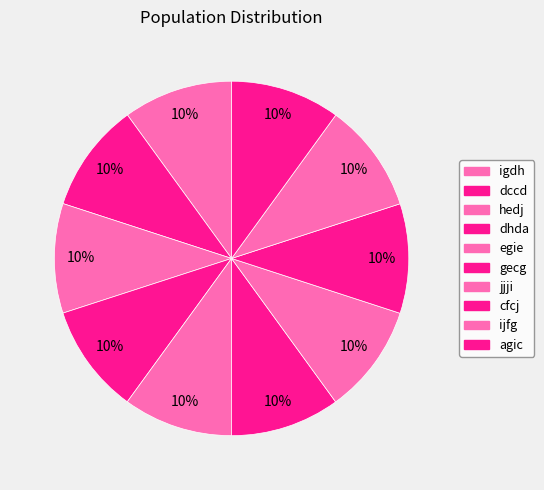

How many slices are in this pie chart?

10